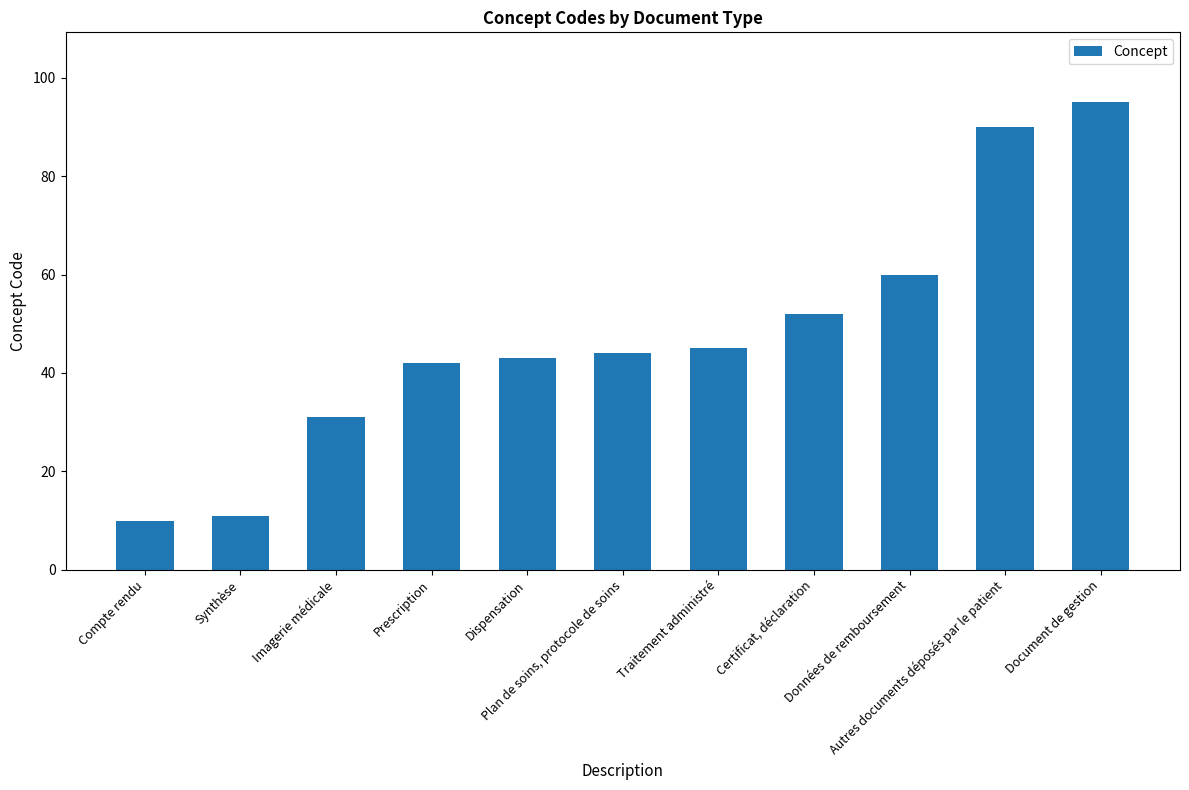

List the labels in order of value, largest first.

Document de gestion, Autres documents déposés par le patient, Données de remboursement, Certificat, déclaration, Traitement administré, Plan de soins, protocole de soins, Dispensation, Prescription, Imagerie médicale, Synthèse, Compte rendu